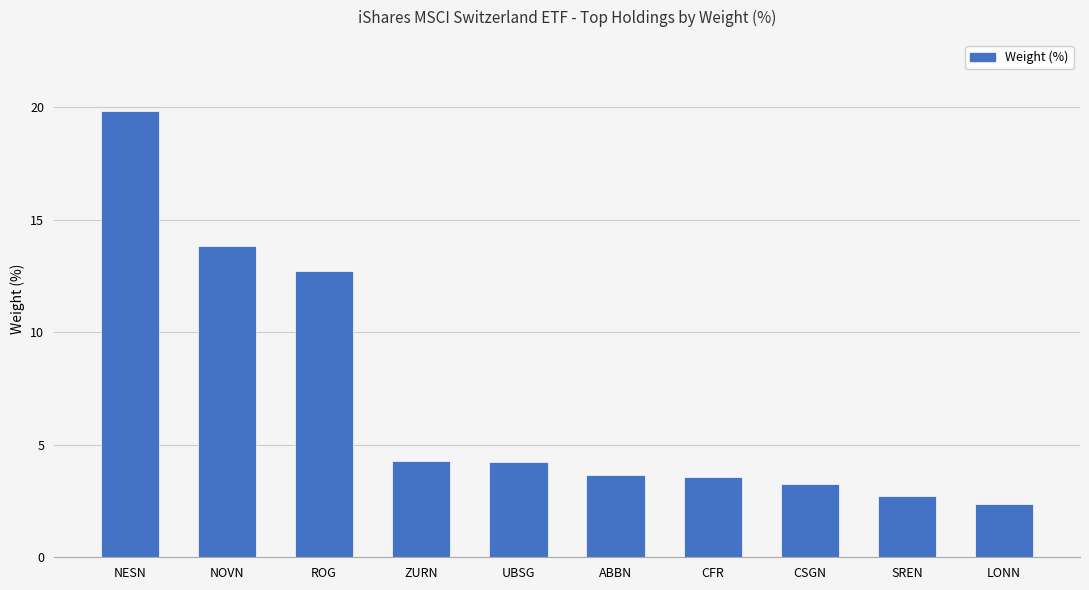

What is the difference between the maximum and minimum values?

17.5